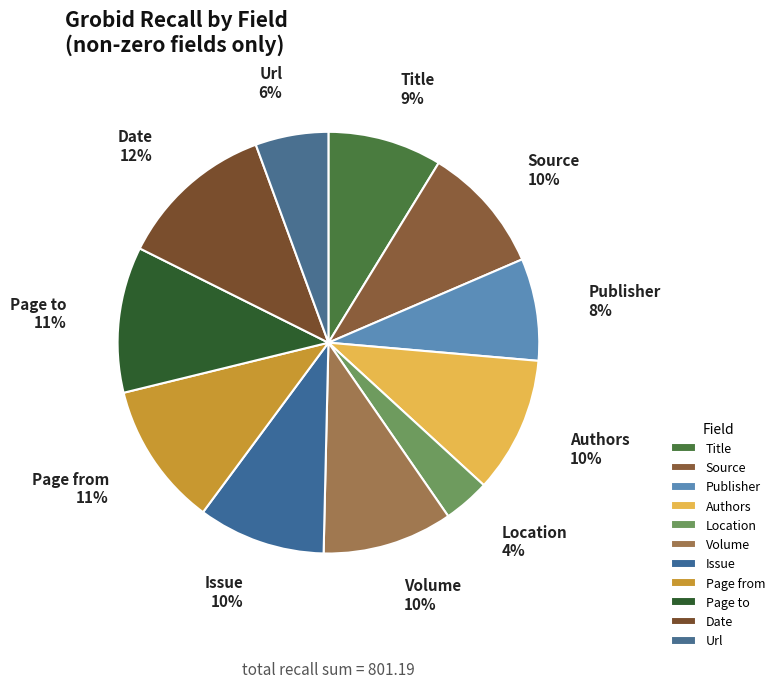

Which category has the biggest portion of the pie?

Date